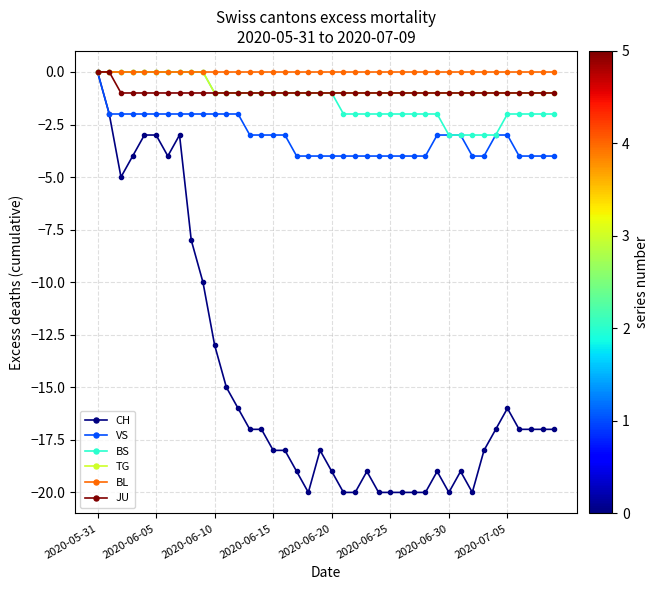

How many distinct data groups are displayed?

6